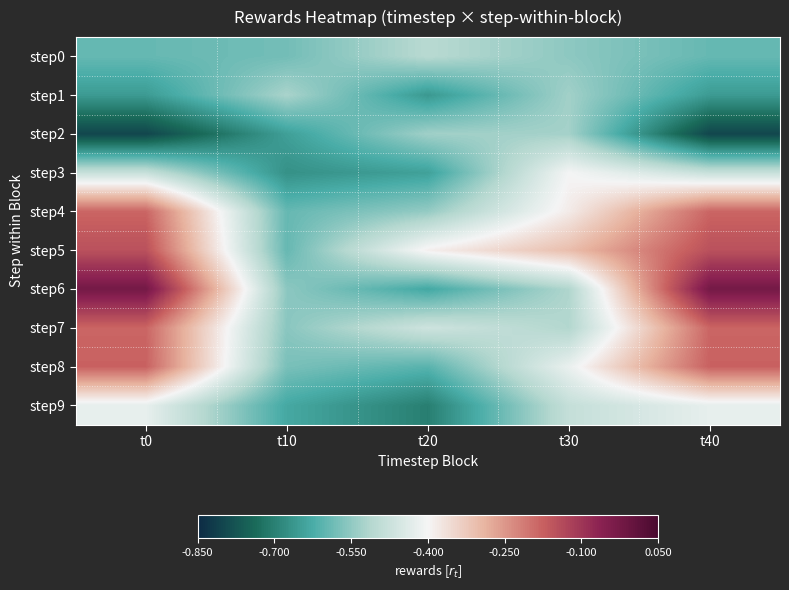

What is the difference between the highest and lowest values at t0?

0.8